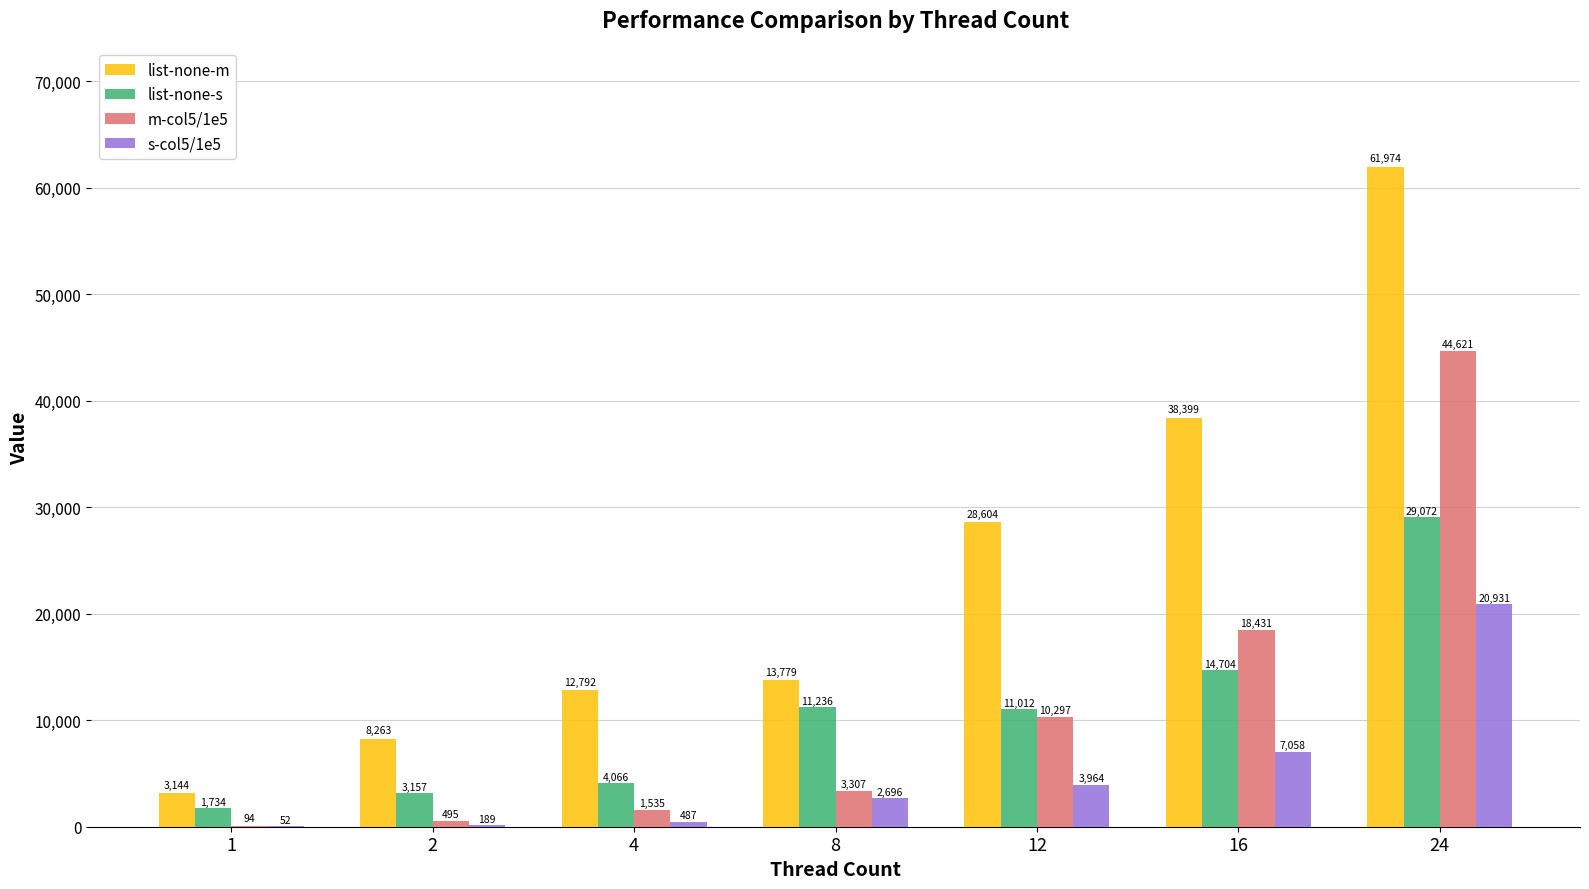

Are the bars grouped side by side (vs. stacked)?

Yes